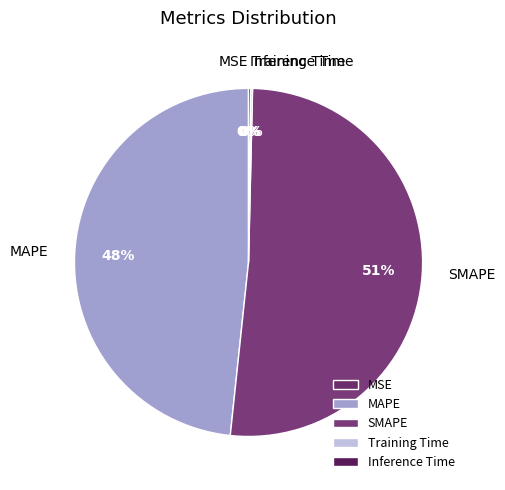

To the nearest percent, what is the difference between the MAPE and SMAPE slice percentages?

3%